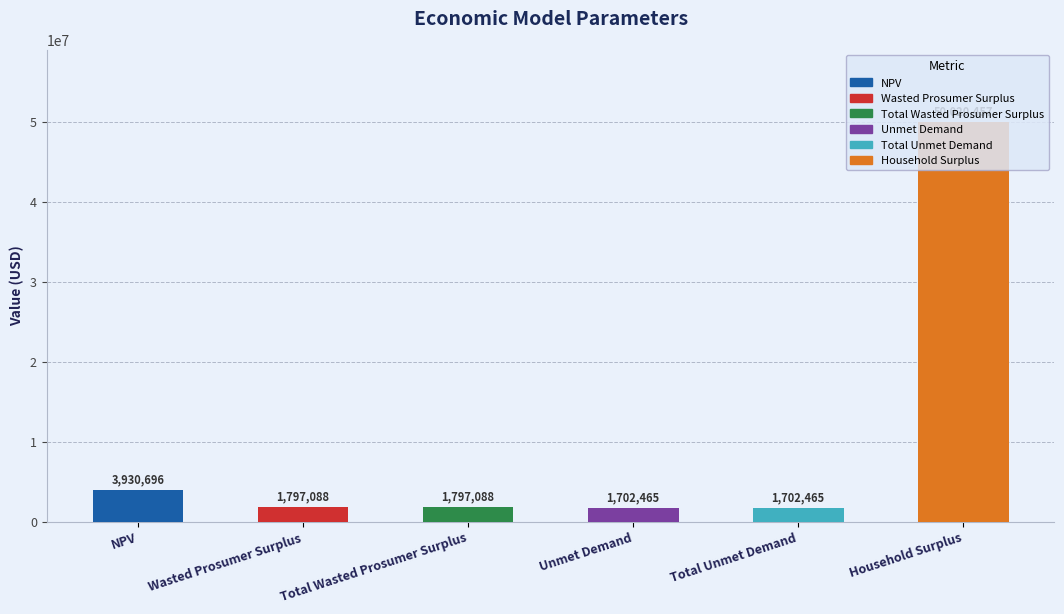

Which label corresponds to the largest value in the chart?

Household Surplus